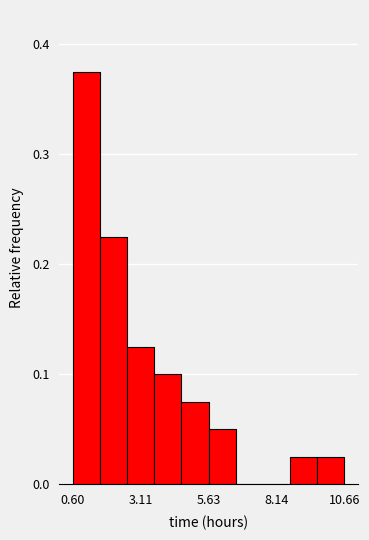

Read against the x-axis, roughly where is the centre of the tallest bar?

1.0